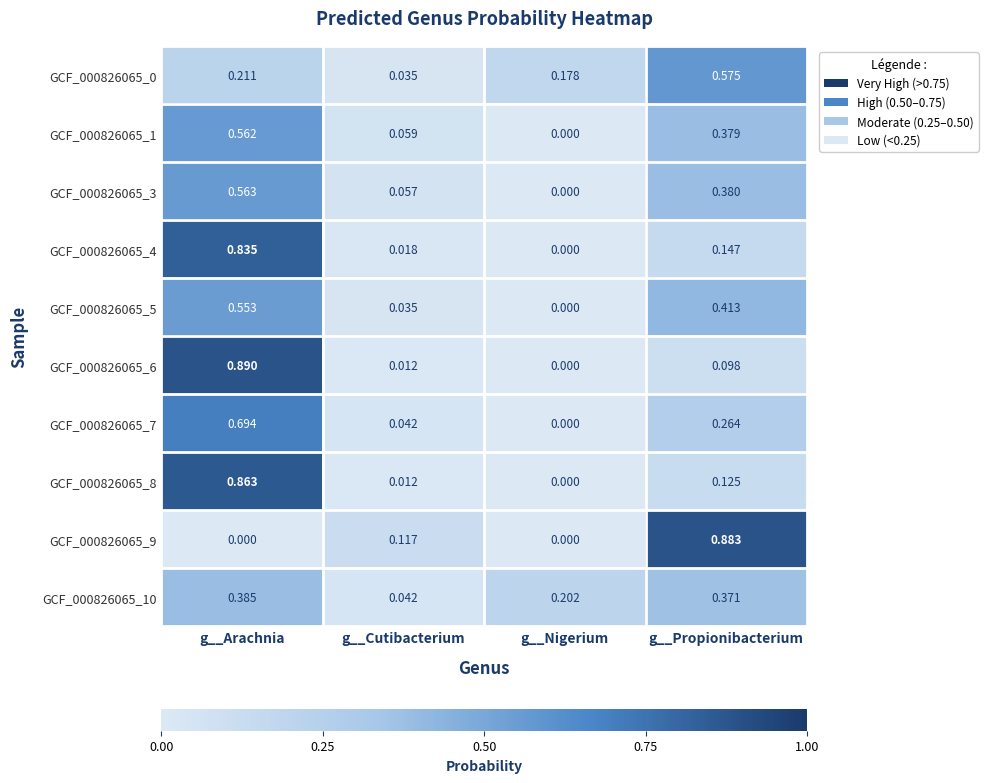

At which label does GCF_000826065_1 reach its peak?

g__Arachnia